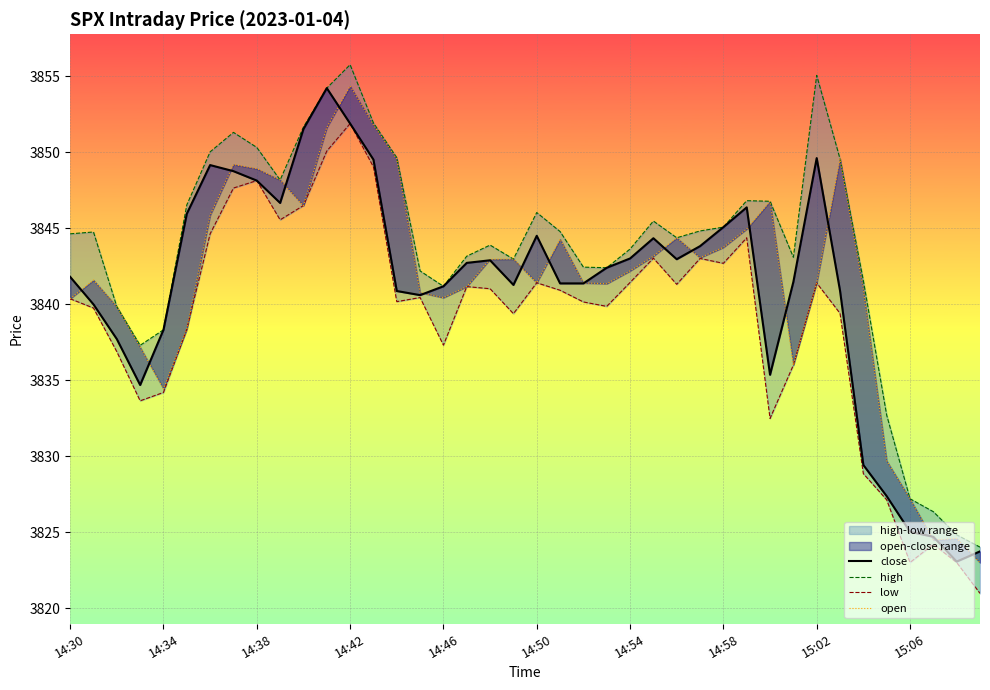

Rank the series by their maximum value, from lowest to highest.

low, close, open, high